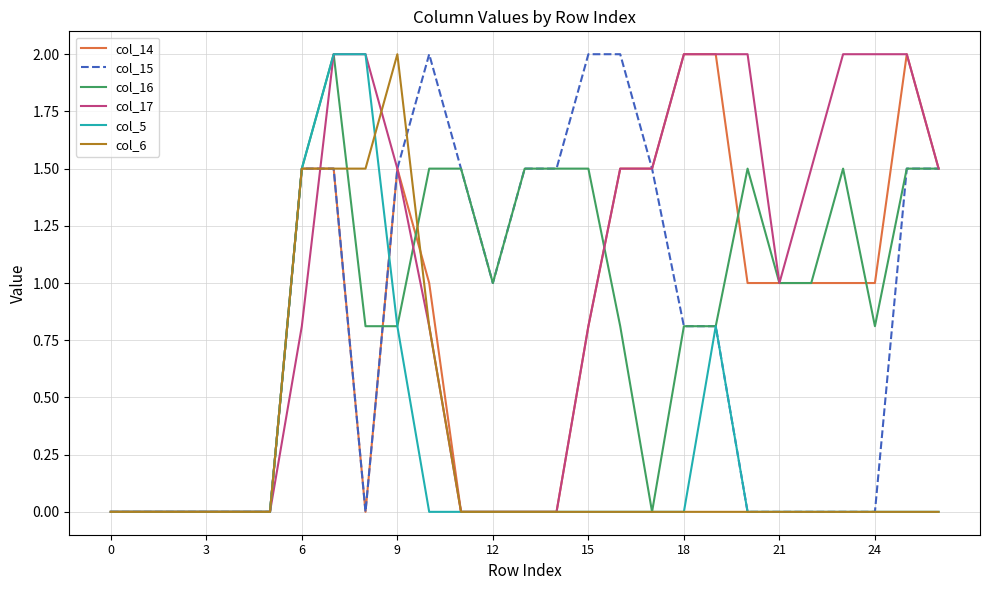

What is the sum of all col_16 values?

24.9